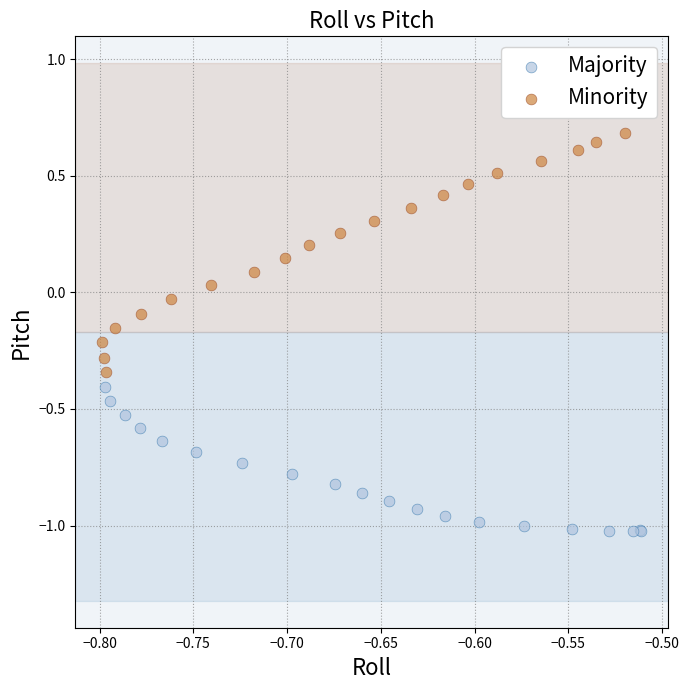

Which series contains the lowest Y value?

Majority